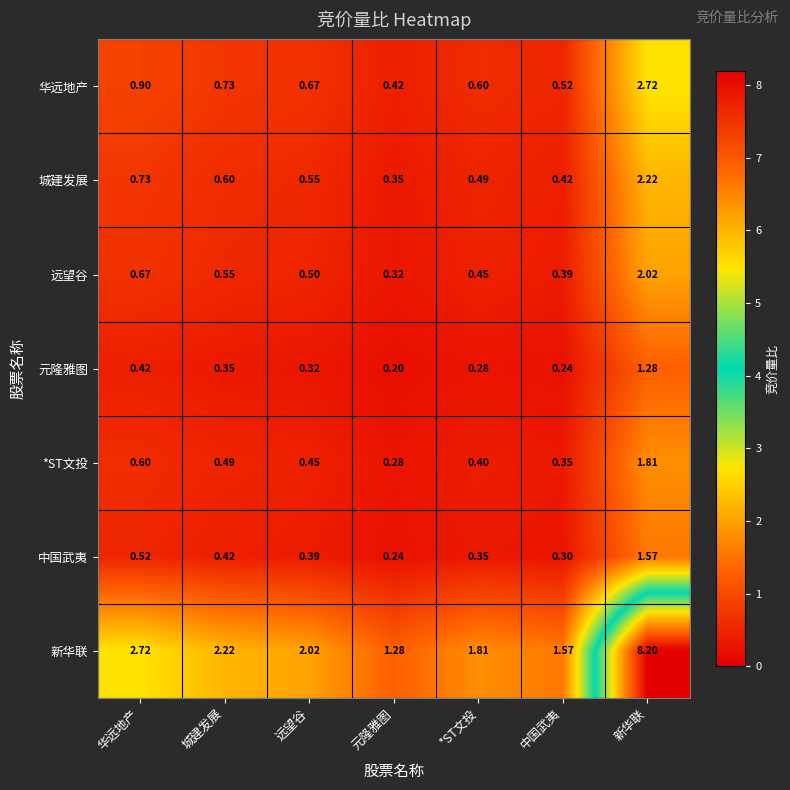

Which series has the largest total across all categories?

新华联